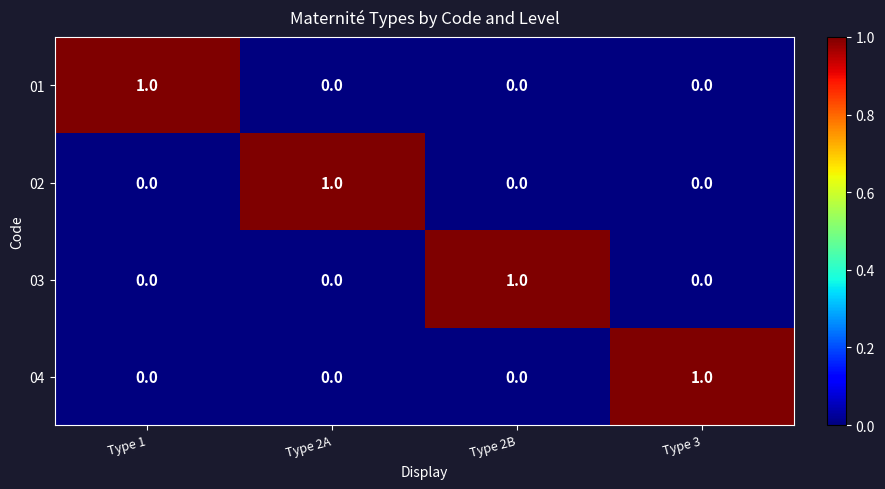

Count the 01 values in the range 0 to 1.

4